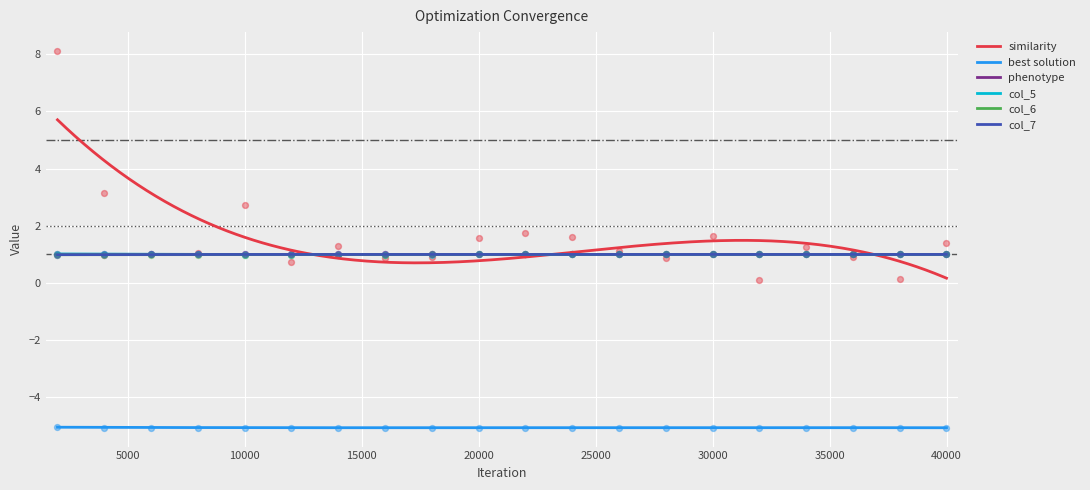

What is the minimum value for col_5?

1.0